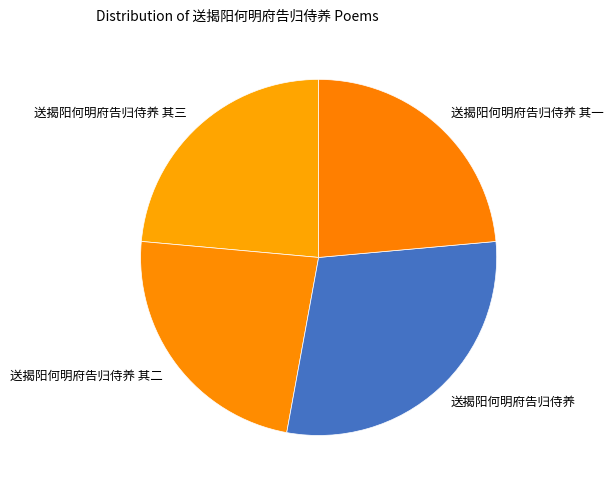

Do 送揭阳何明府告归侍养 其二 and 送揭阳何明府告归侍养 其三 together represent more than half of the pie?

No